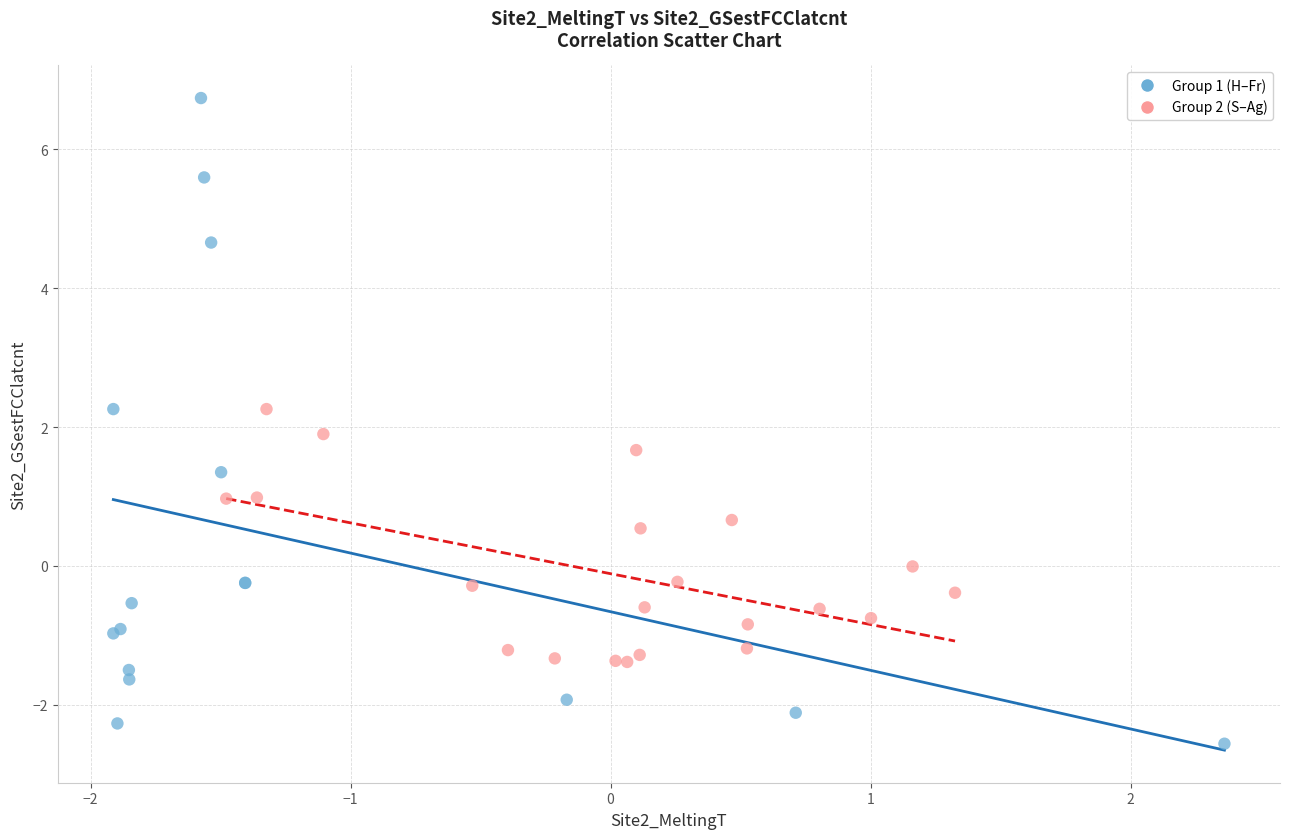

Which series contains the highest Y value?

Group 1 (H–Fr)